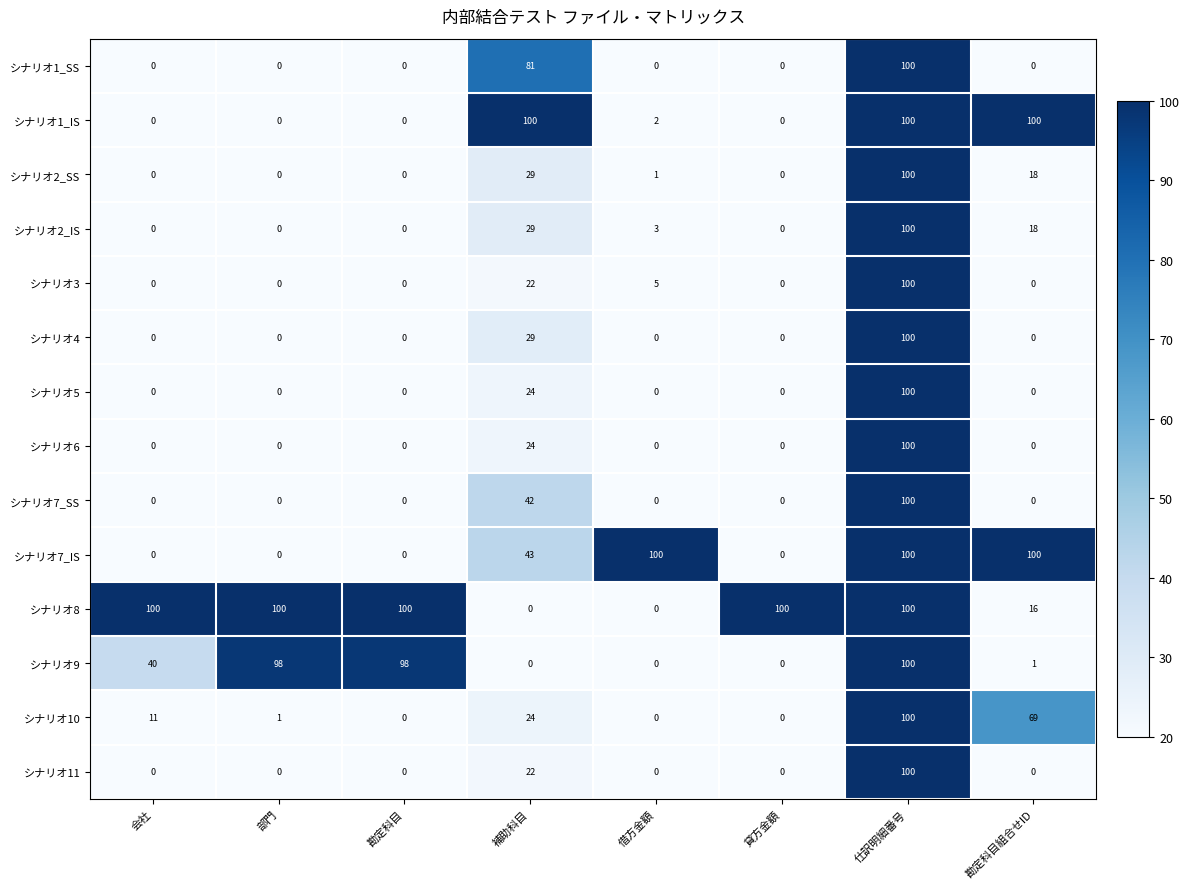

What is the maximum value shown in the chart?

100